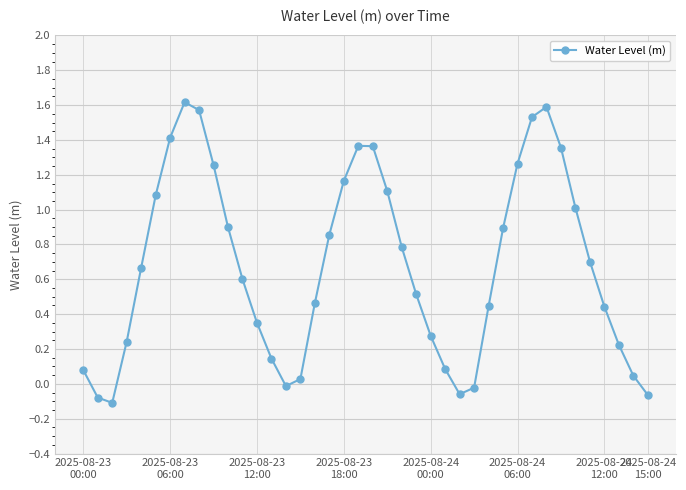

What is the difference between the second highest and second lowest values?

1.7